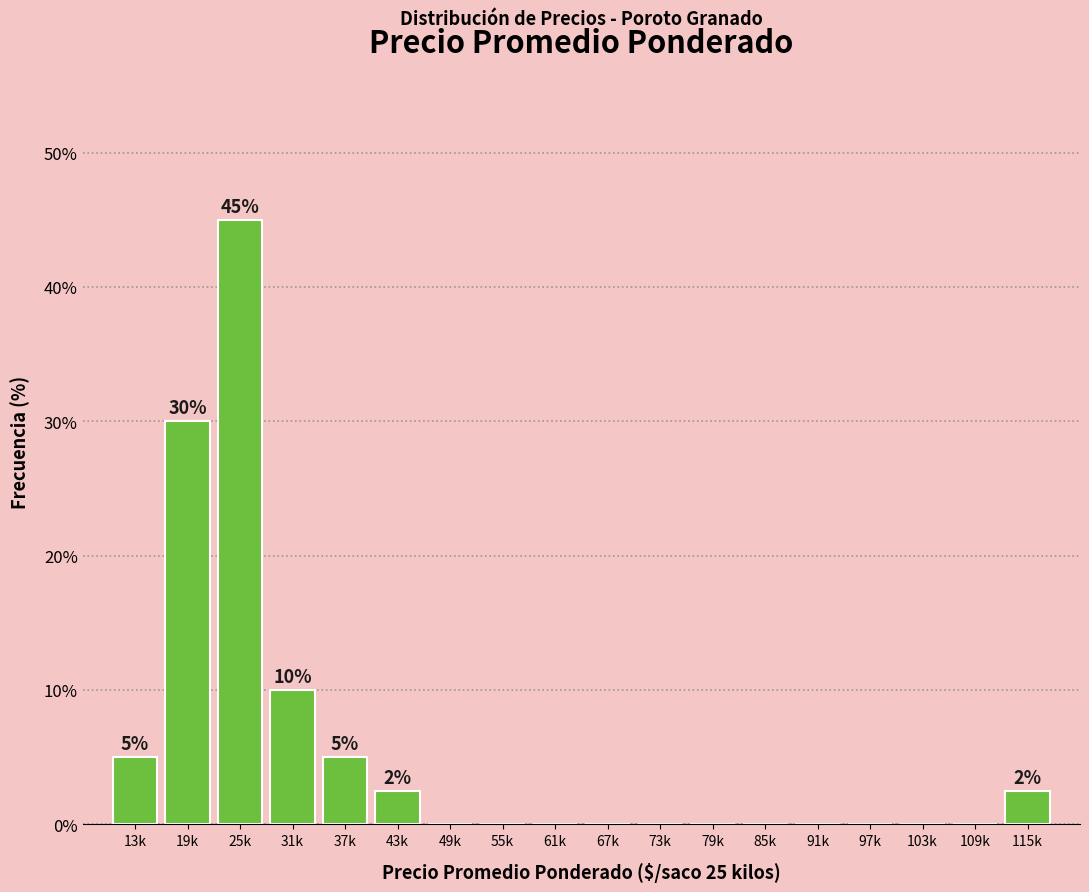

Reading left to right, transcribe all the data shown in this chart.

13k=5.0	19k=30.0	25k=45.0	31k=10.0	37k=5.0	43k=2.5	49k=0.0	55k=0.0	61k=0.0	67k=0.0	73k=0.0	79k=0.0	85k=0.0	91k=0.0	97k=0.0	103k=0.0	109k=0.0	115k=2.5